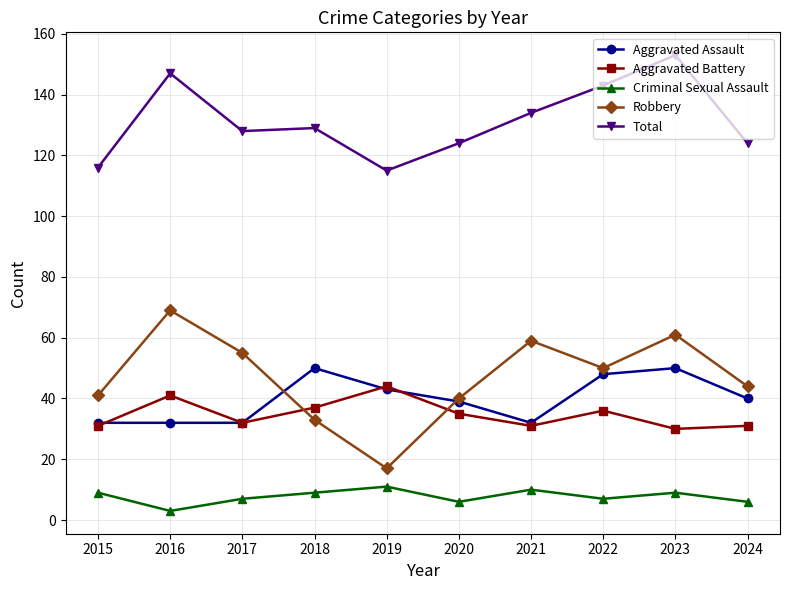

How many values in the Aggravated Battery series are below 35?

5